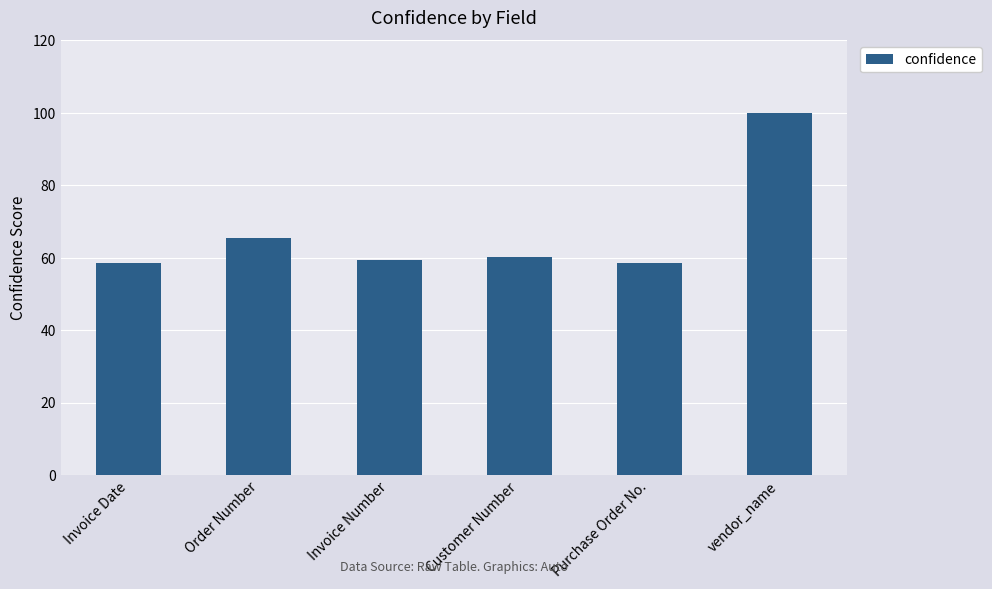

The value at Customer Number is 60.1. True or false?

True